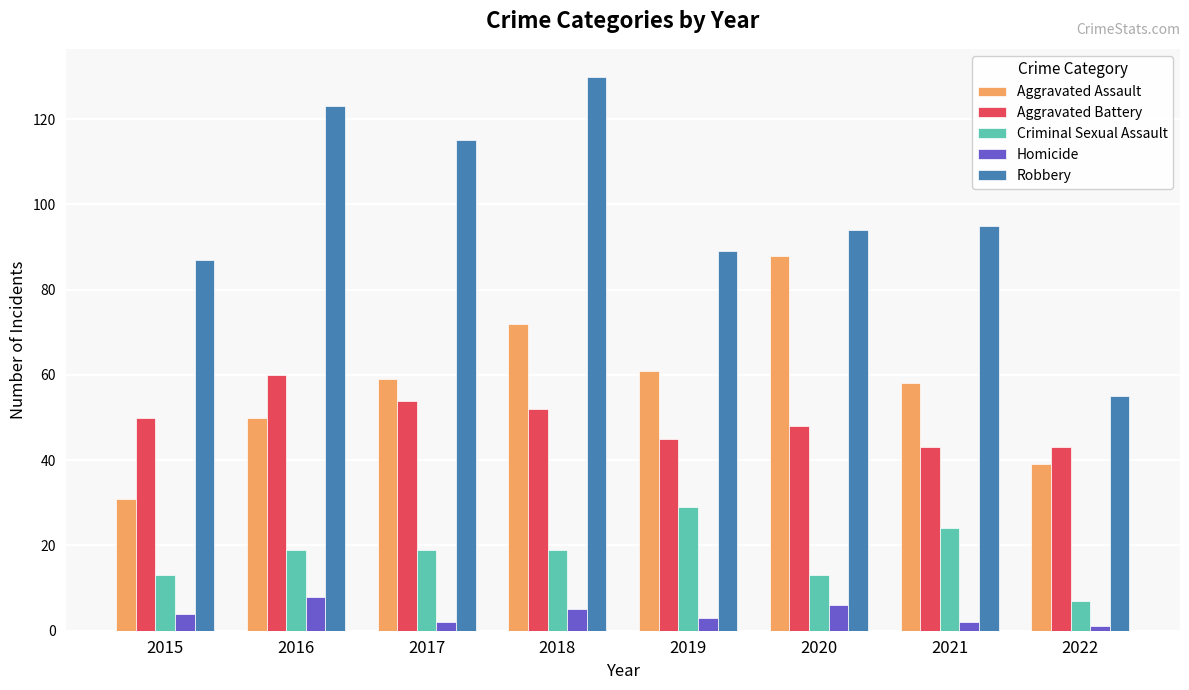

What is the difference between the maximum and minimum values in the Aggravated Battery series?

17